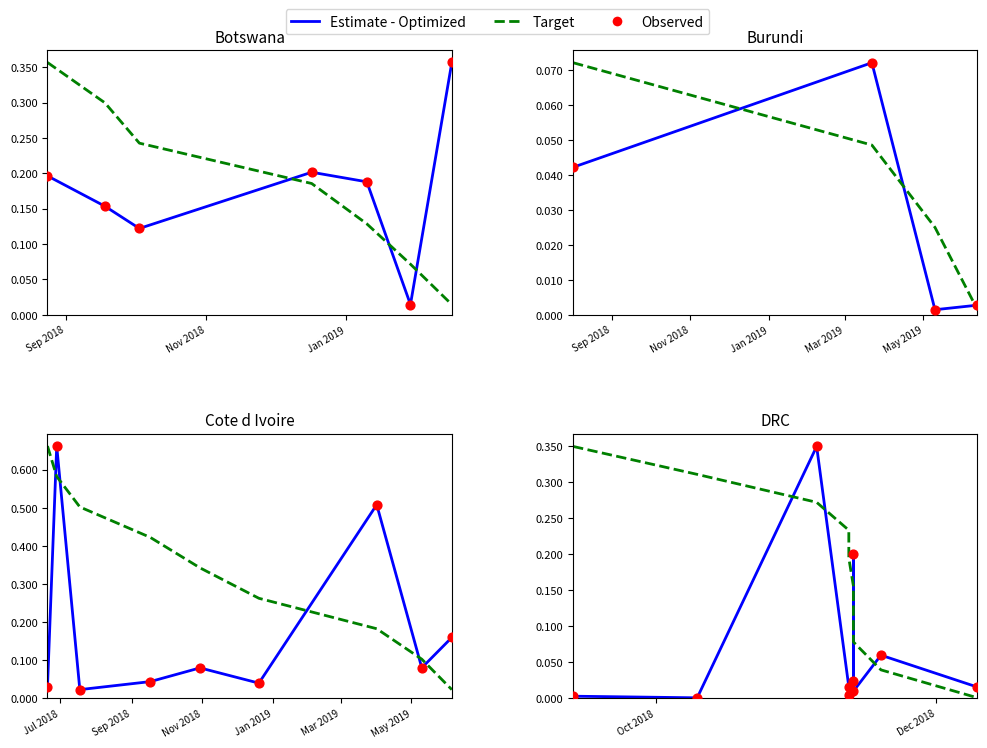

At which category is the sum across all series the highest?

Jan 2019